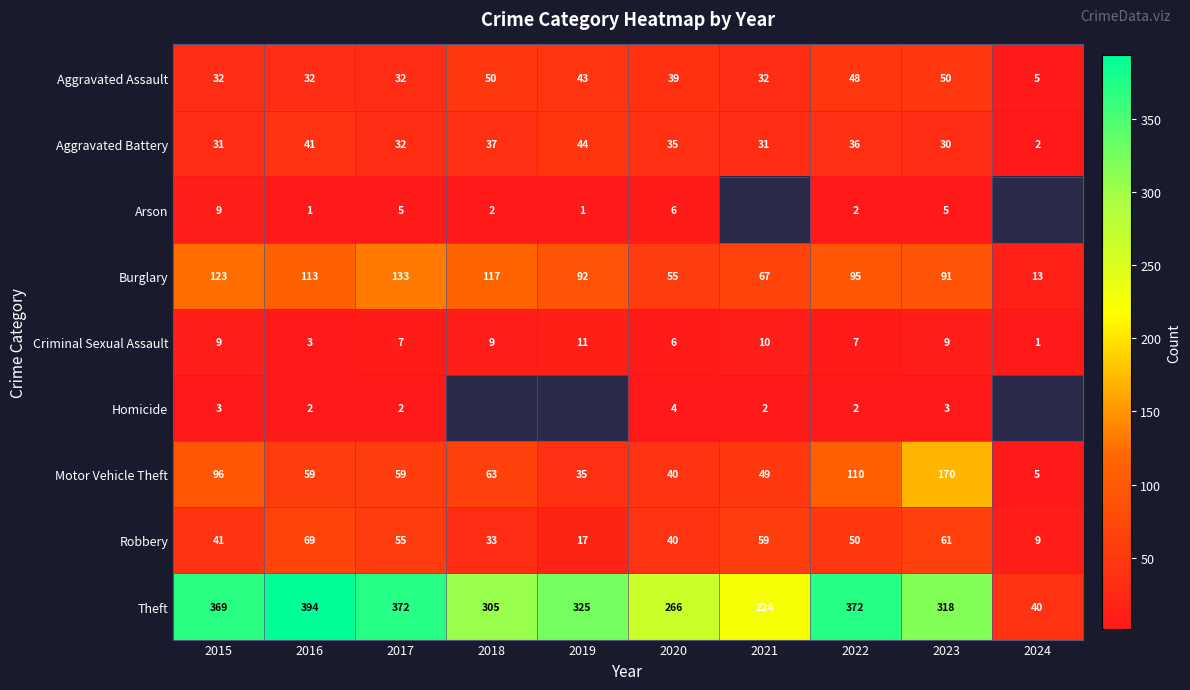

At which label does Aggravated Battery first exceed 35?

2016